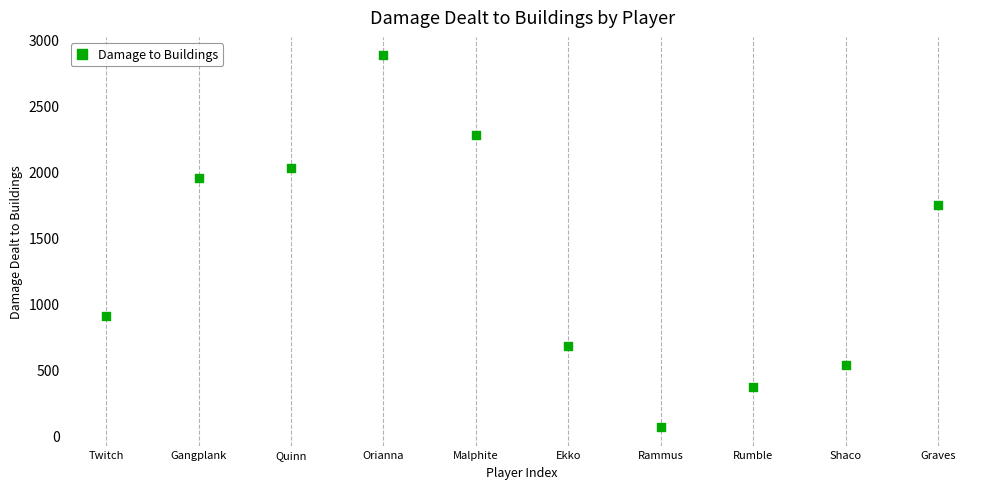

What Y value in the scatter plot is closest to 1469?

1747